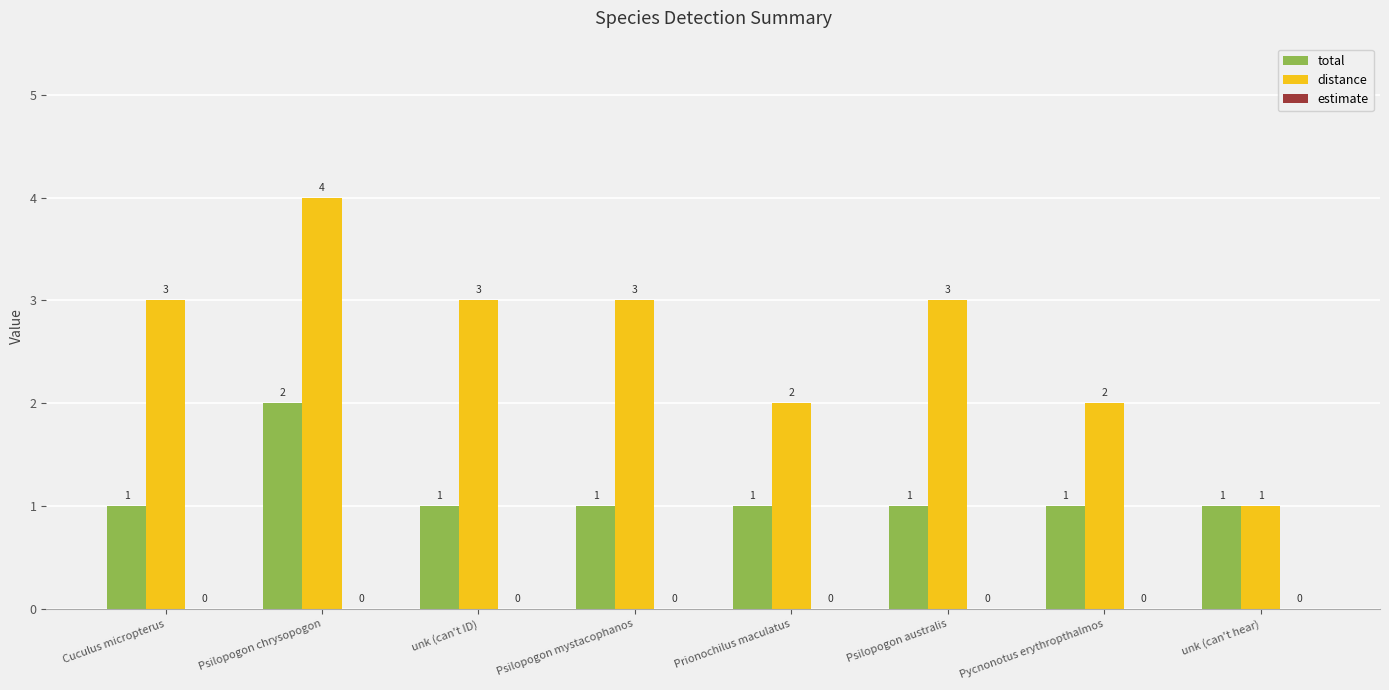

Which series has the largest range (max minus min)?

distance